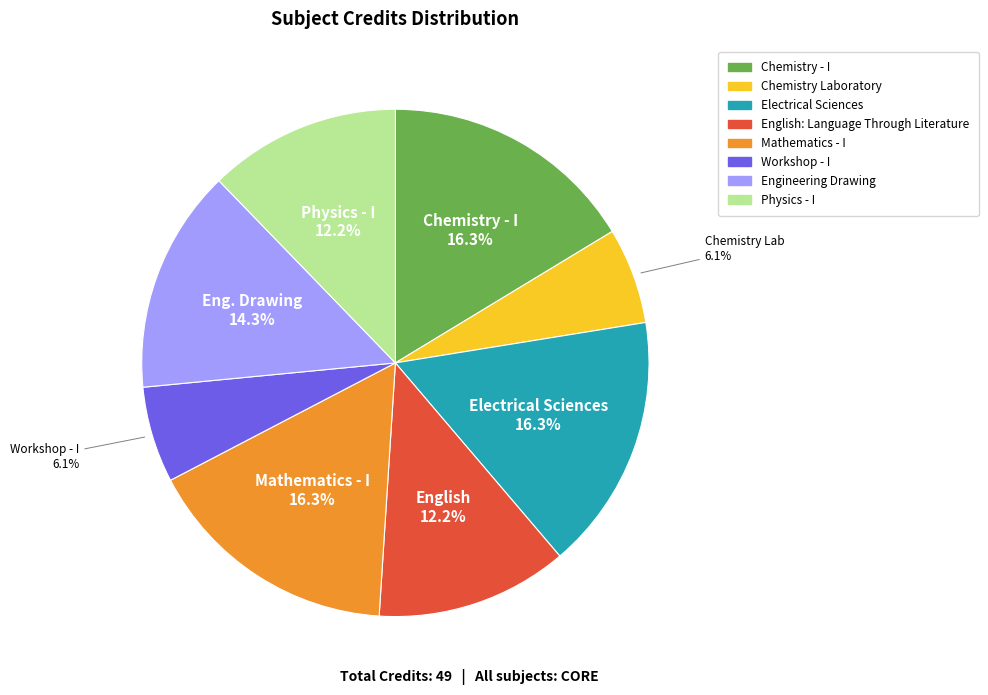

To the nearest percent, what portion does Physics - I represent?

12%